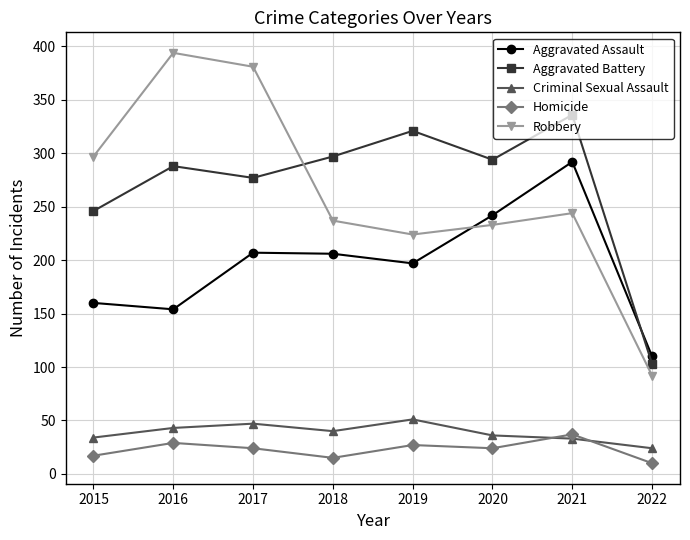

Rank the series at 2020 from highest to lowest value.

Aggravated Battery, Aggravated Assault, Robbery, Criminal Sexual Assault, Homicide